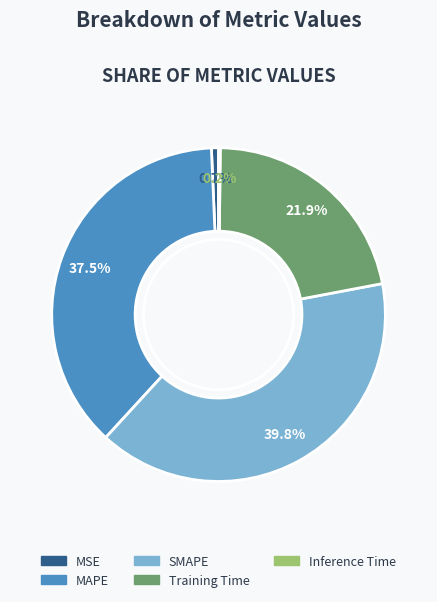

To the nearest percent, what is the difference between the SMAPE and MAPE slice percentages?

2%